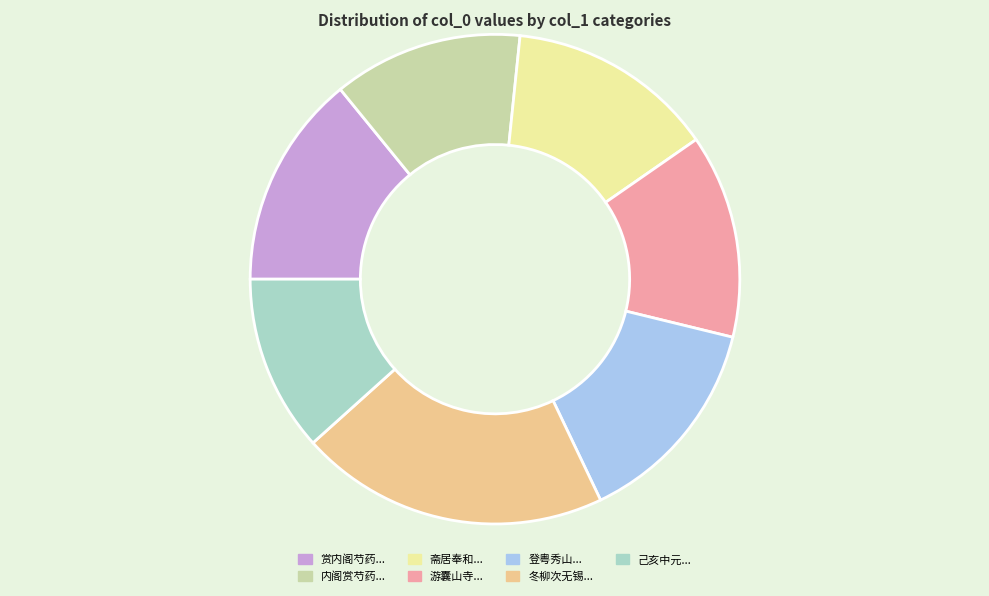

The 赏内阁芍药... slice represents 20% of the pie. True or false?

False